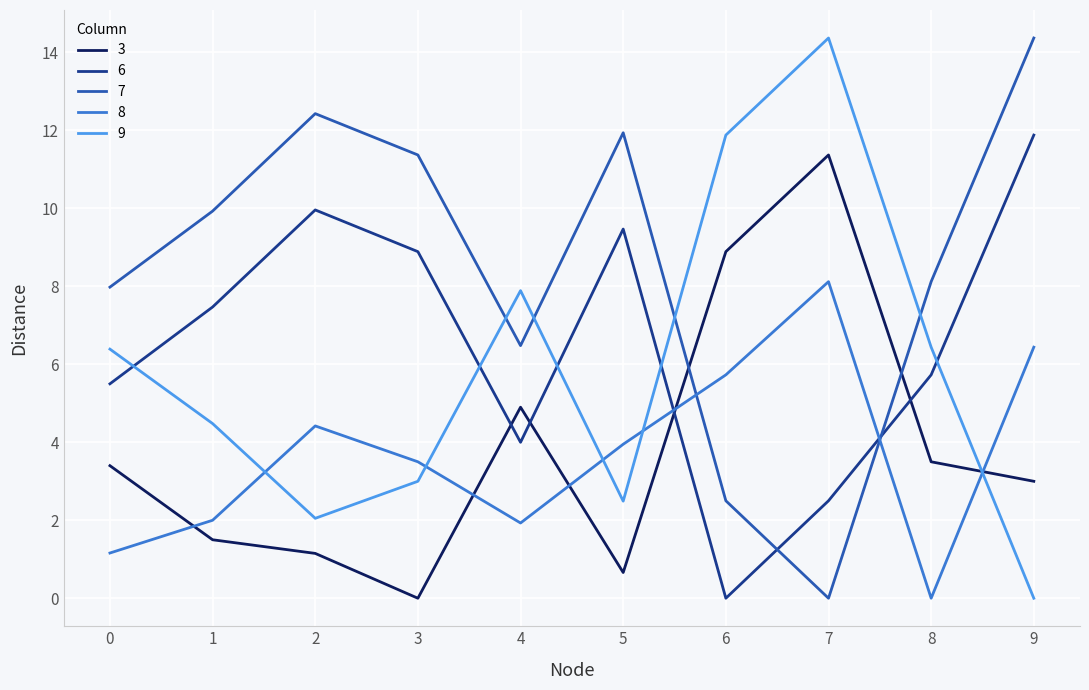

Is the value of 7 at 7 greater than the value of 6 at 5?

No